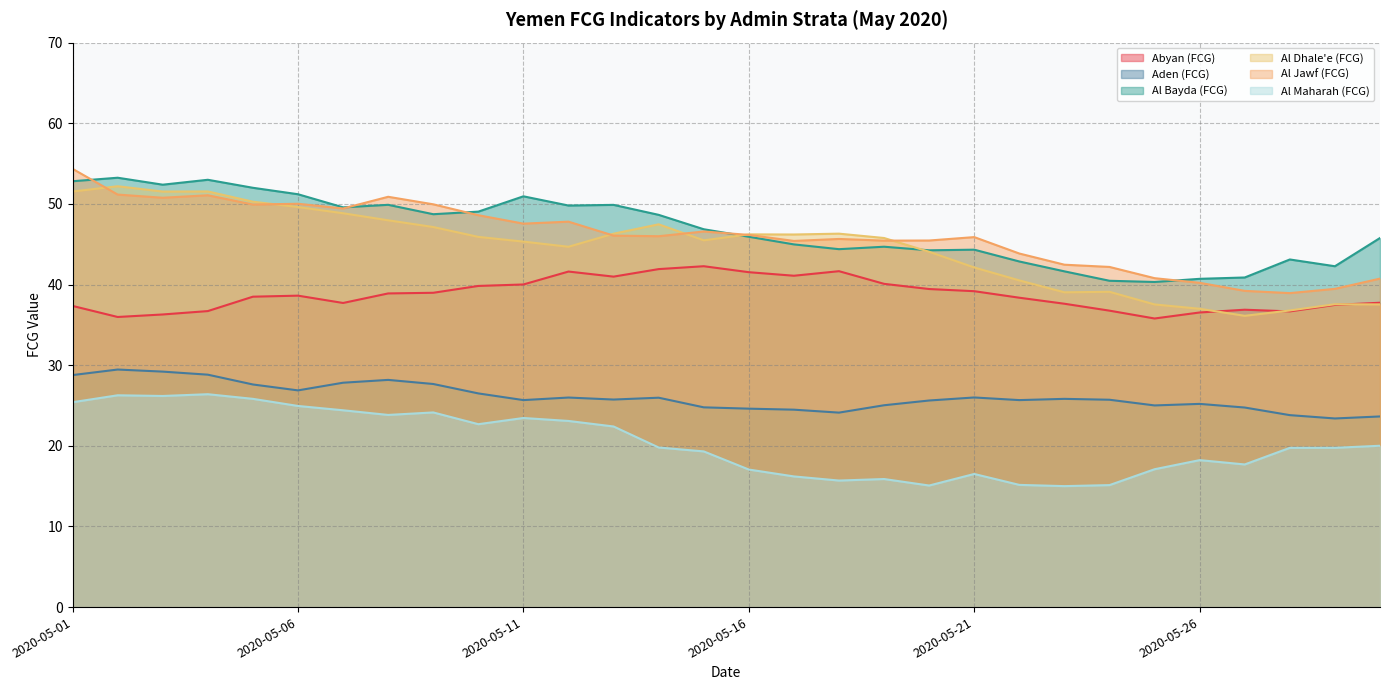

True or false: Al Bayda (FCG) has more than 1 interior local peaks.

True